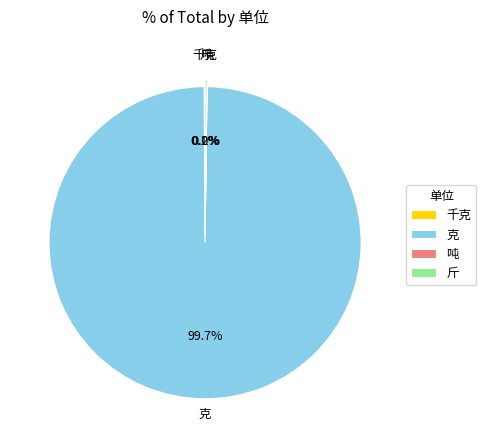

What percentage is NOT represented by 克?

0.3%